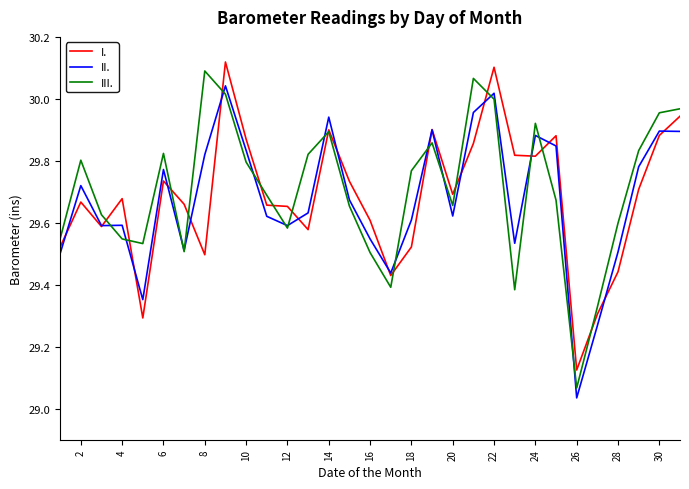

What are all the series names shown in the legend?

I., II., III.